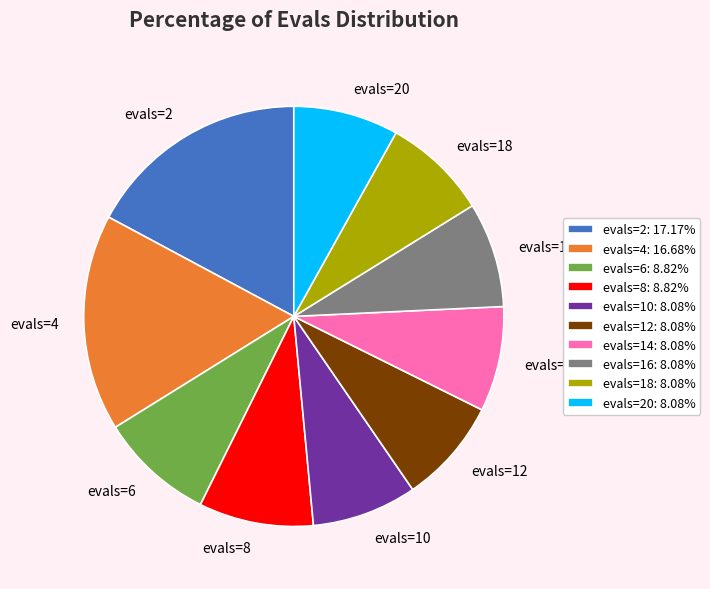

What is the ratio of the value at evals=12: 8.08% to the value at evals=8: 8.82%?

0.9